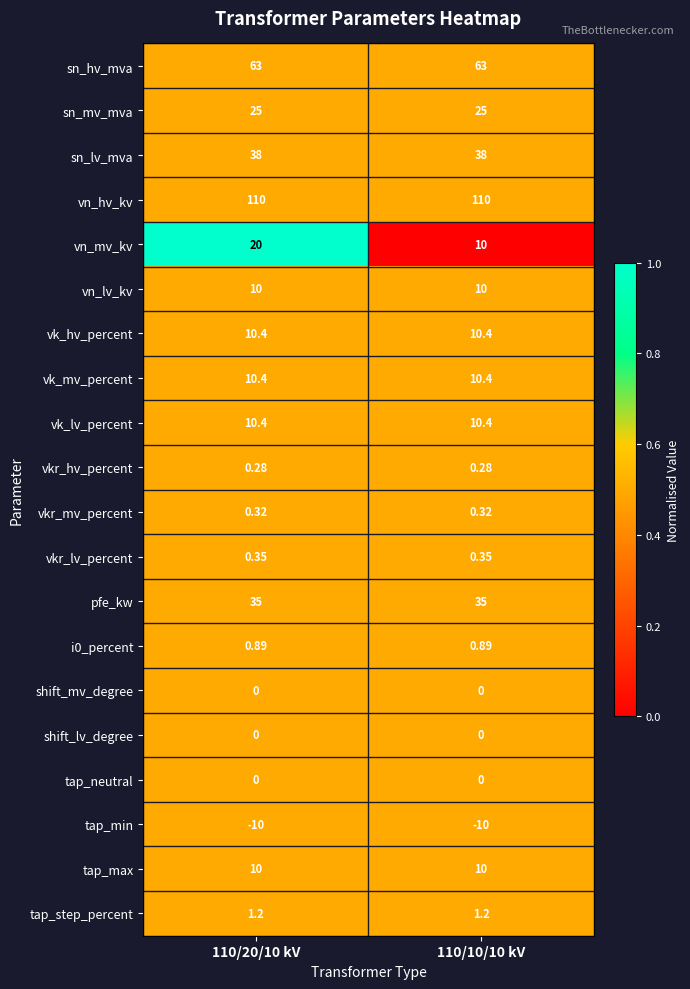

Which series has the largest total across all categories?

vn_hv_kv